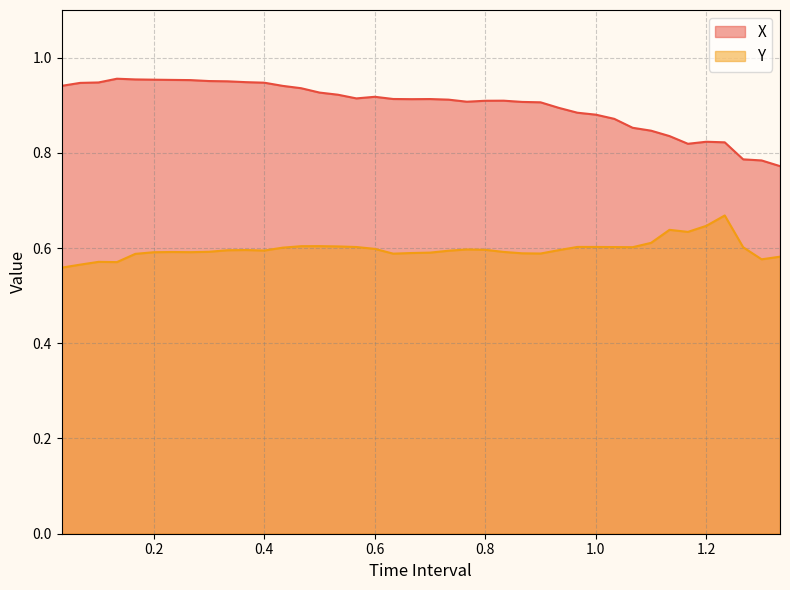

What is the spread (max minus min) of values at 0.06666666666666667?

0.4